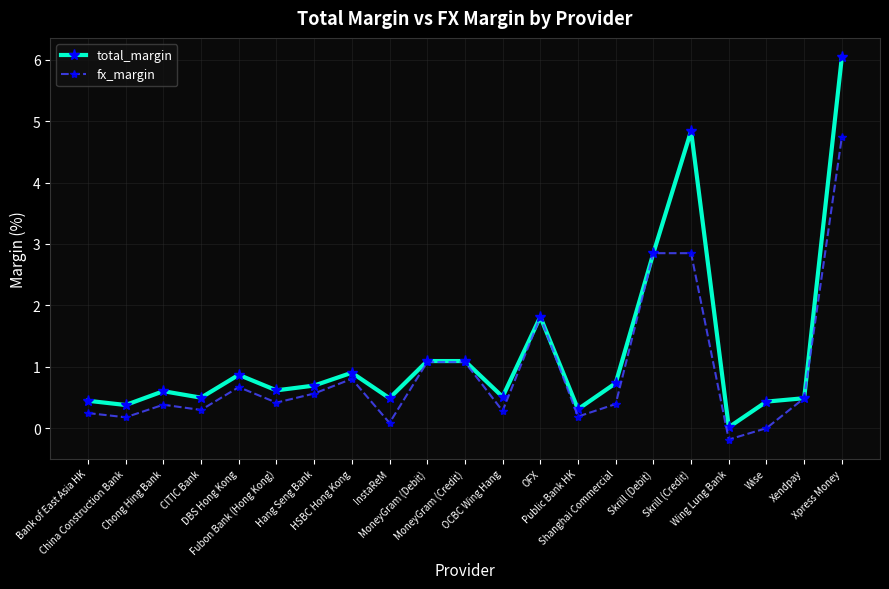

What is the label of the 20th point from the left?

Xendpay